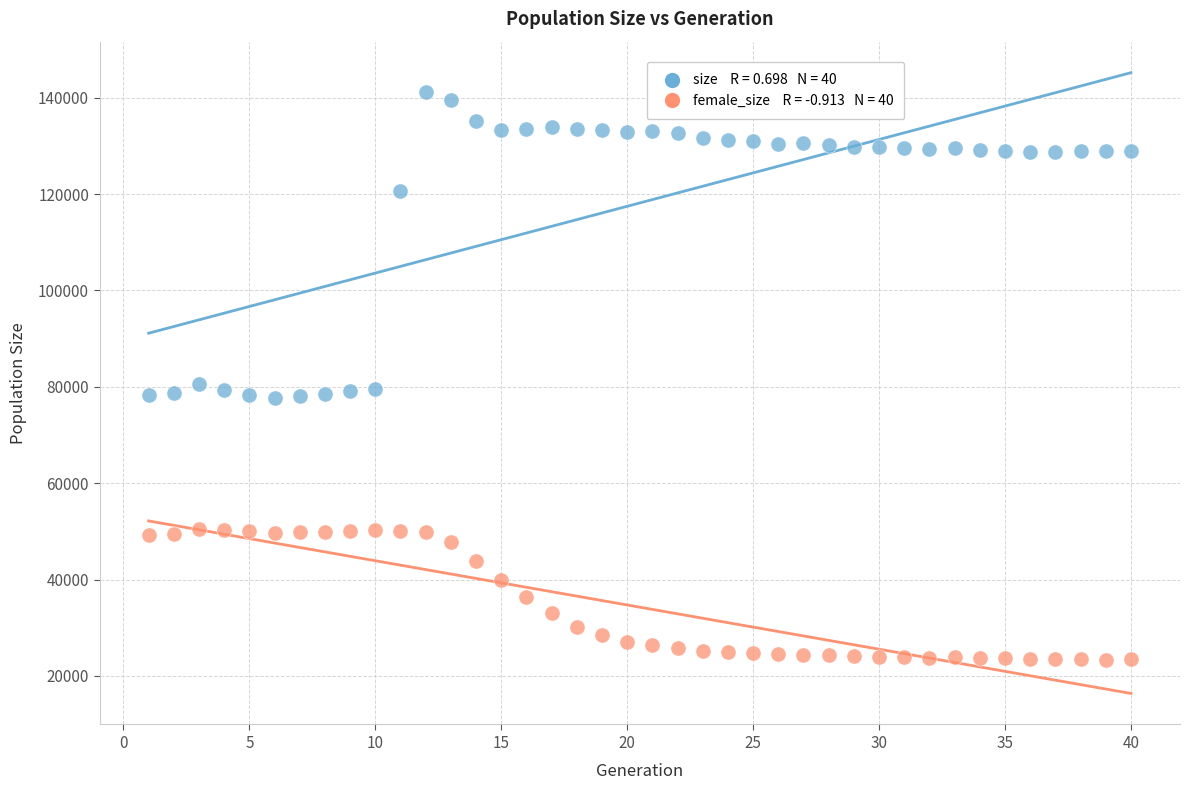

Across all data points, what is the range of X values (max minus min)?

39